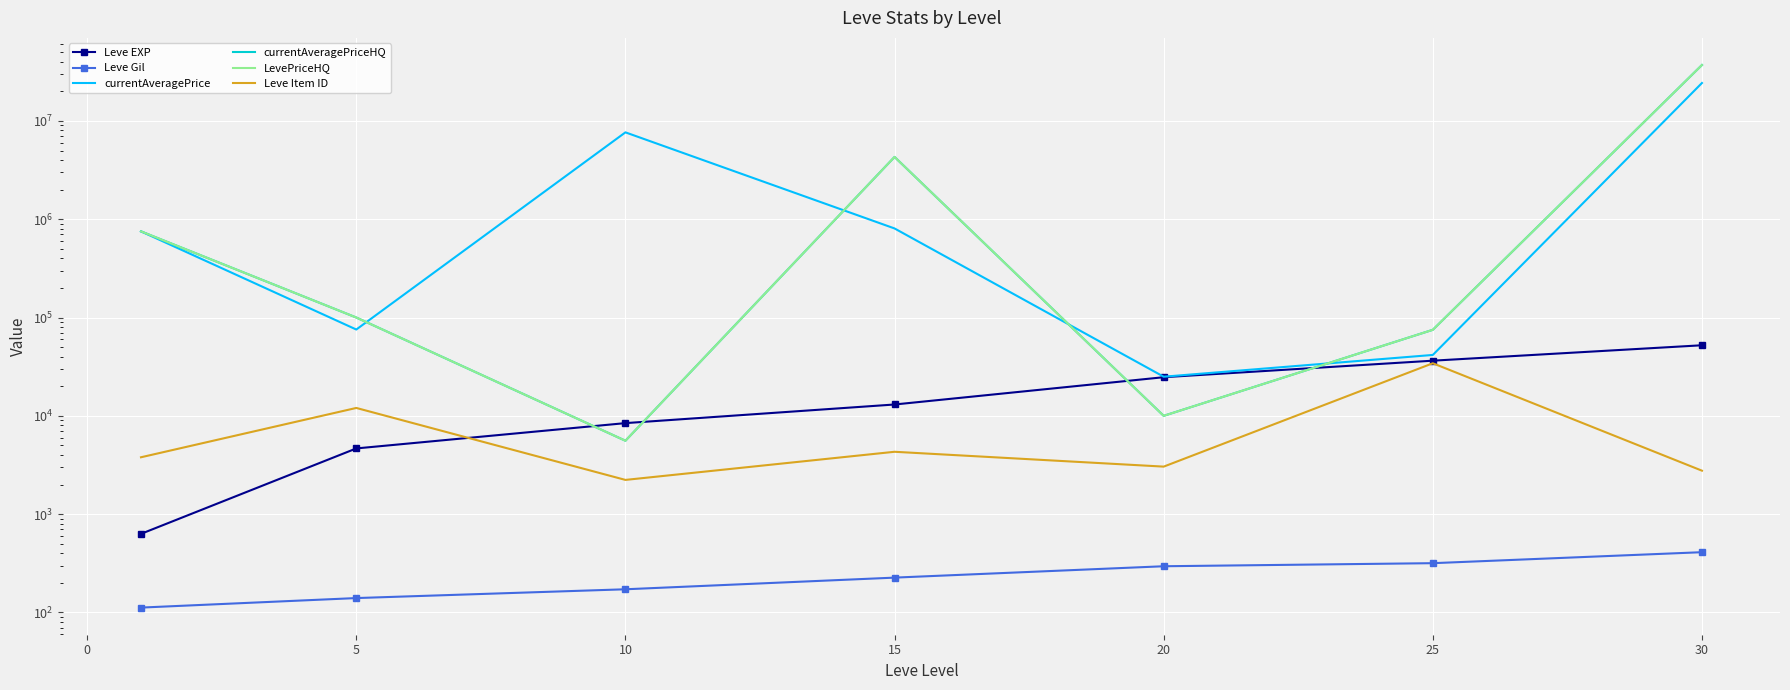

Where is Leve Gil nearest to the value 261?

20